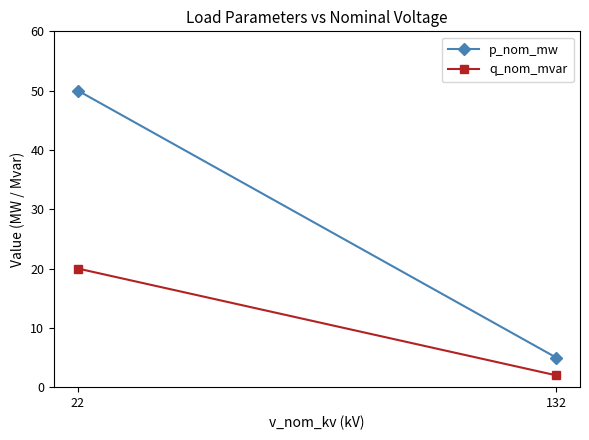

How many p_nom_mw values are between 5 and 50?

2